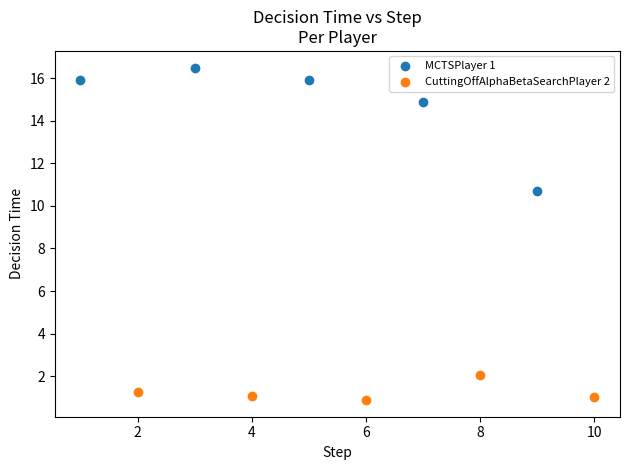

Which series reaches the maximum Y coordinate?

MCTSPlayer 1